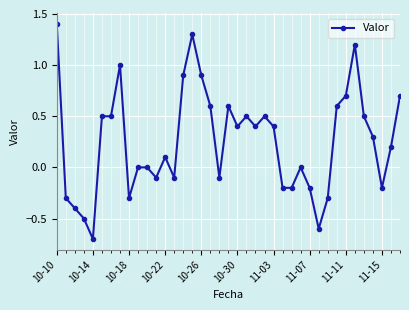

What is the difference between the maximum and minimum values?

2.1